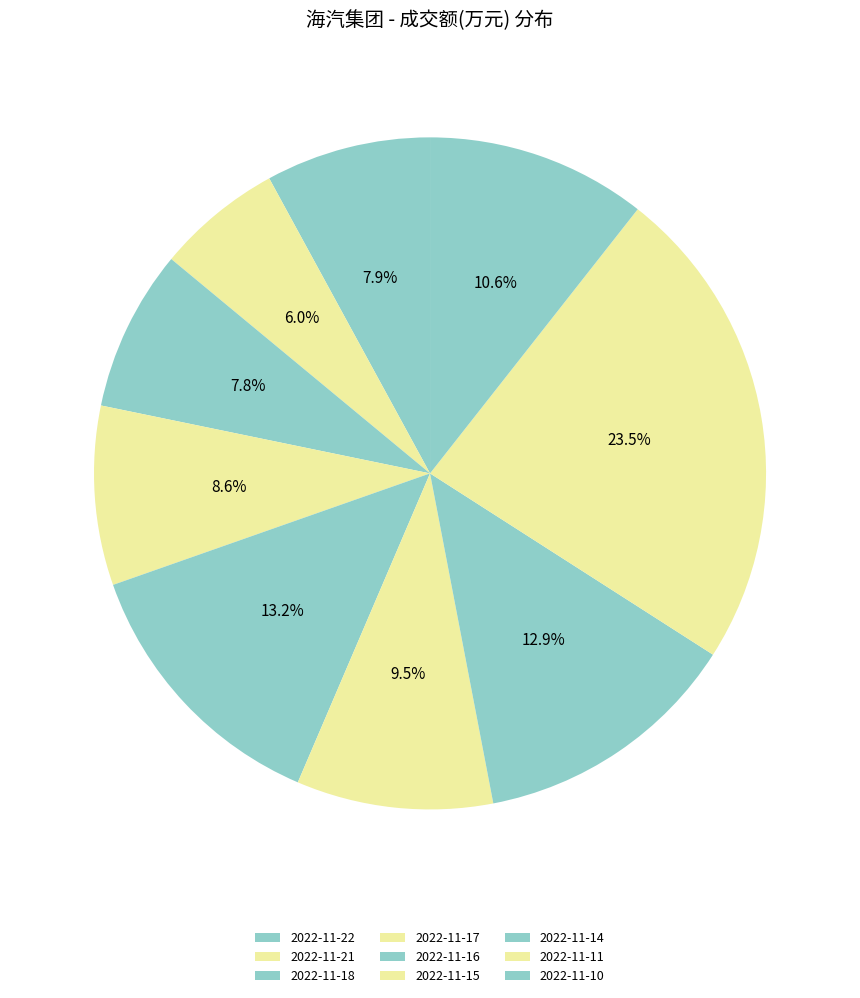

Which category has the biggest portion of the pie?

2022-11-11